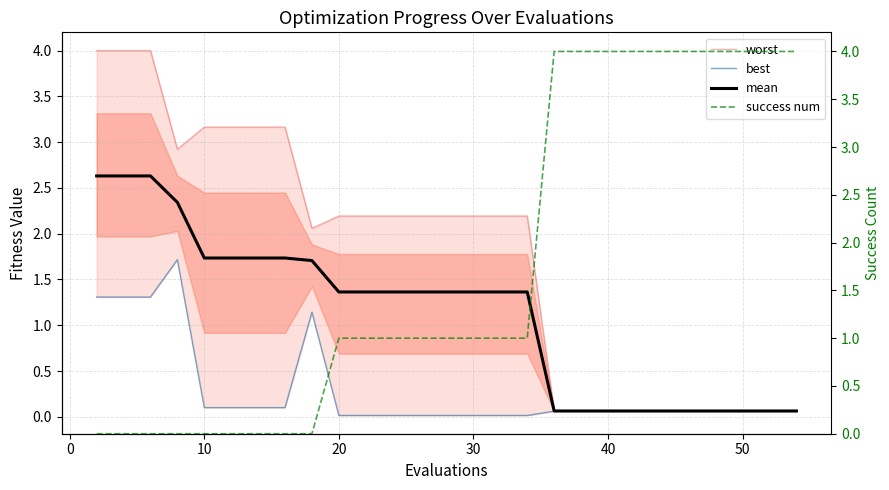

What is the difference between the maximum and second lowest values in the worst series?

3.9